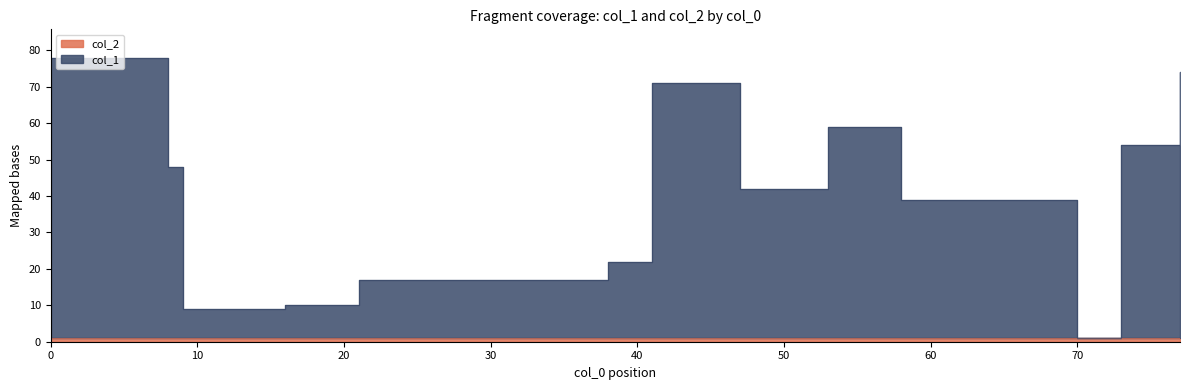

Between 47 and 53, which series saw the biggest shift?

col_1